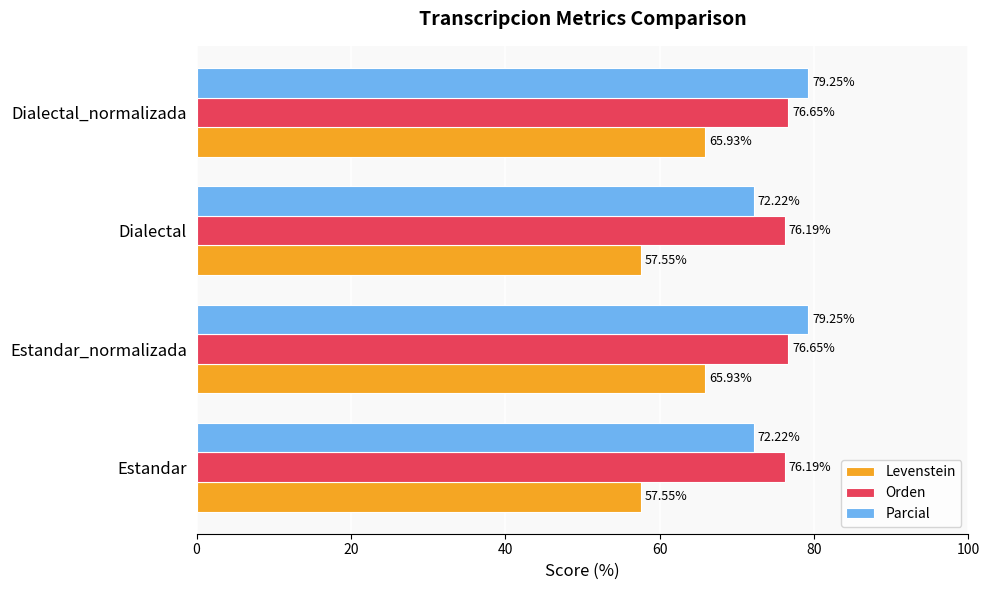

Rank the series by their maximum value, from highest to lowest.

Parcial, Orden, Levenstein